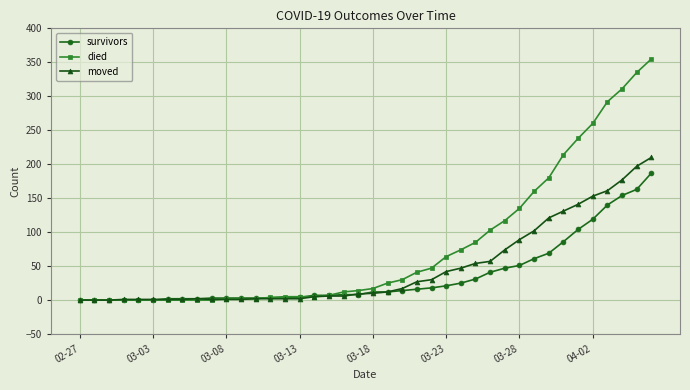

Which series has the widest spread of values?

died